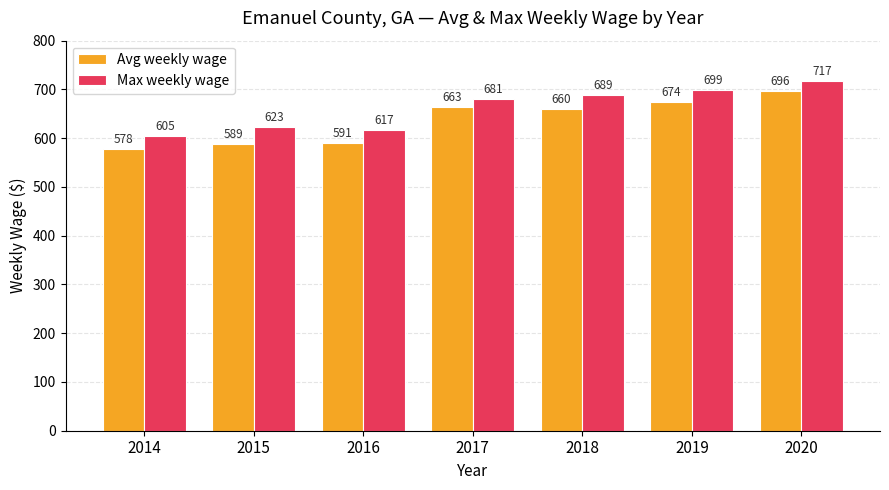

What value does the Max weekly wage series have at 2020?

717.0